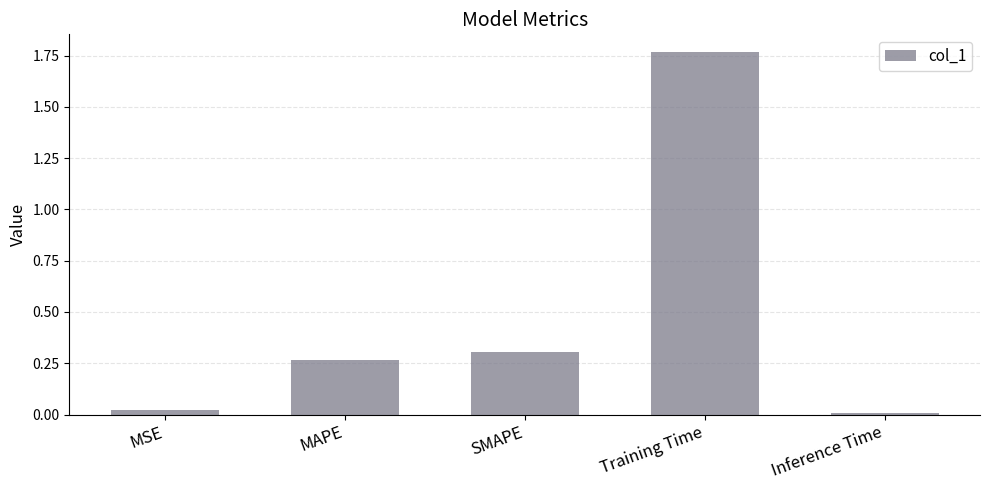

The value at MAPE is 0.3. True or false?

True